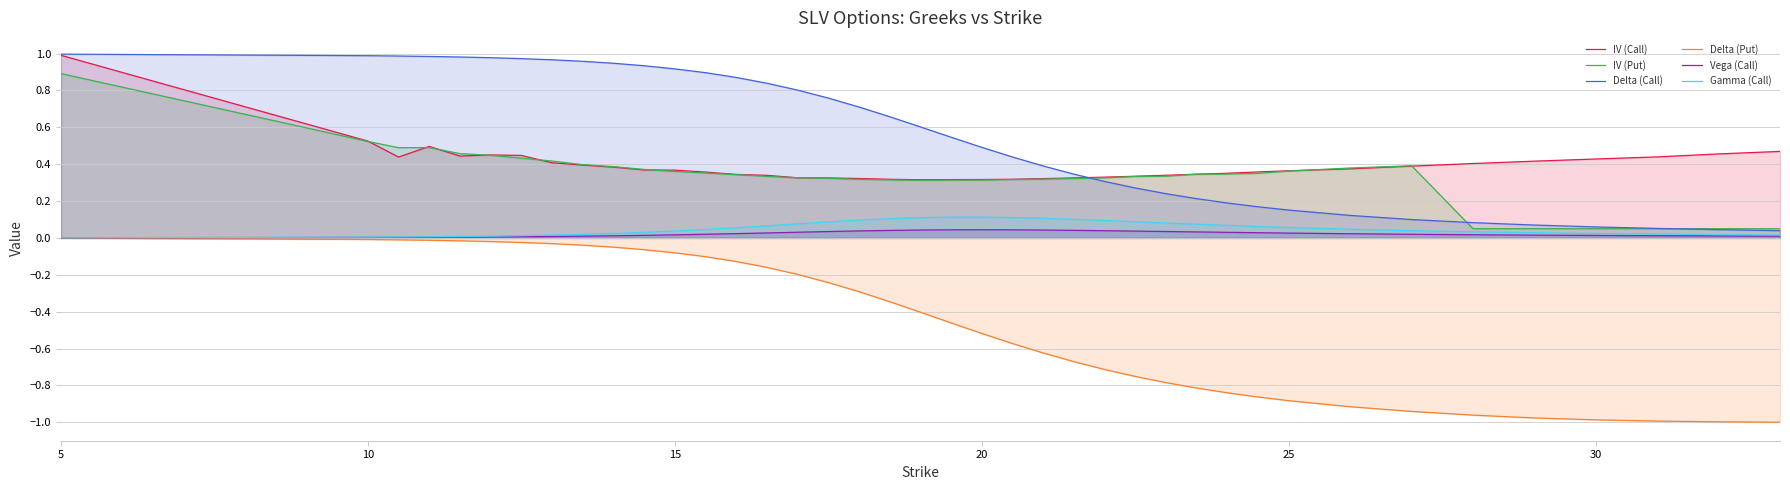

The value of IV (Call) at 5 is 0.7. True or false?

False